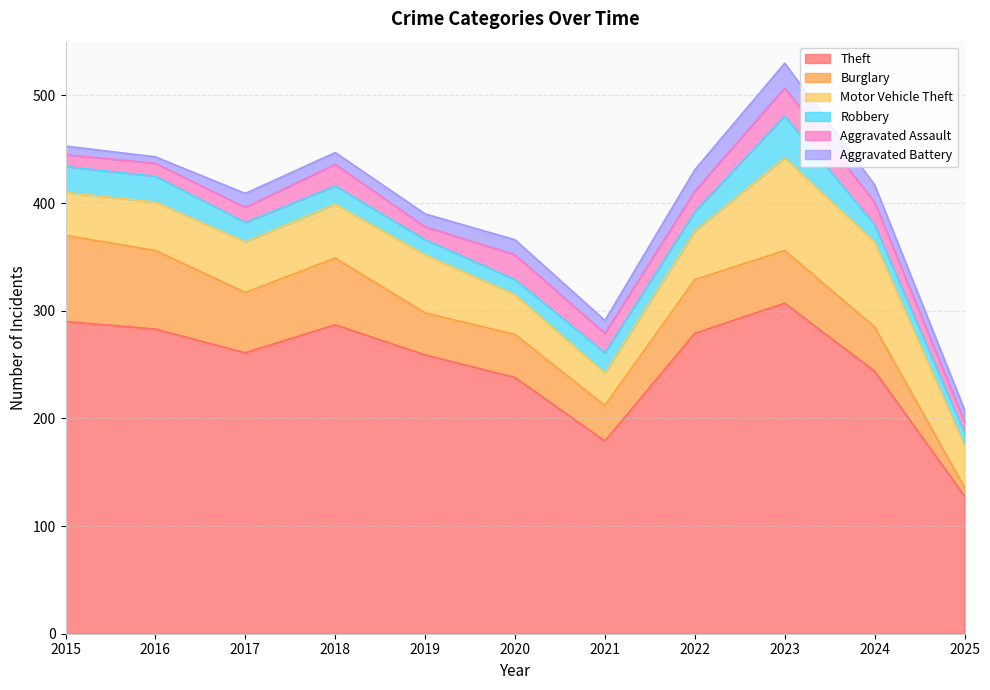

True or false: Robbery has more than 2 interior local peaks.

False